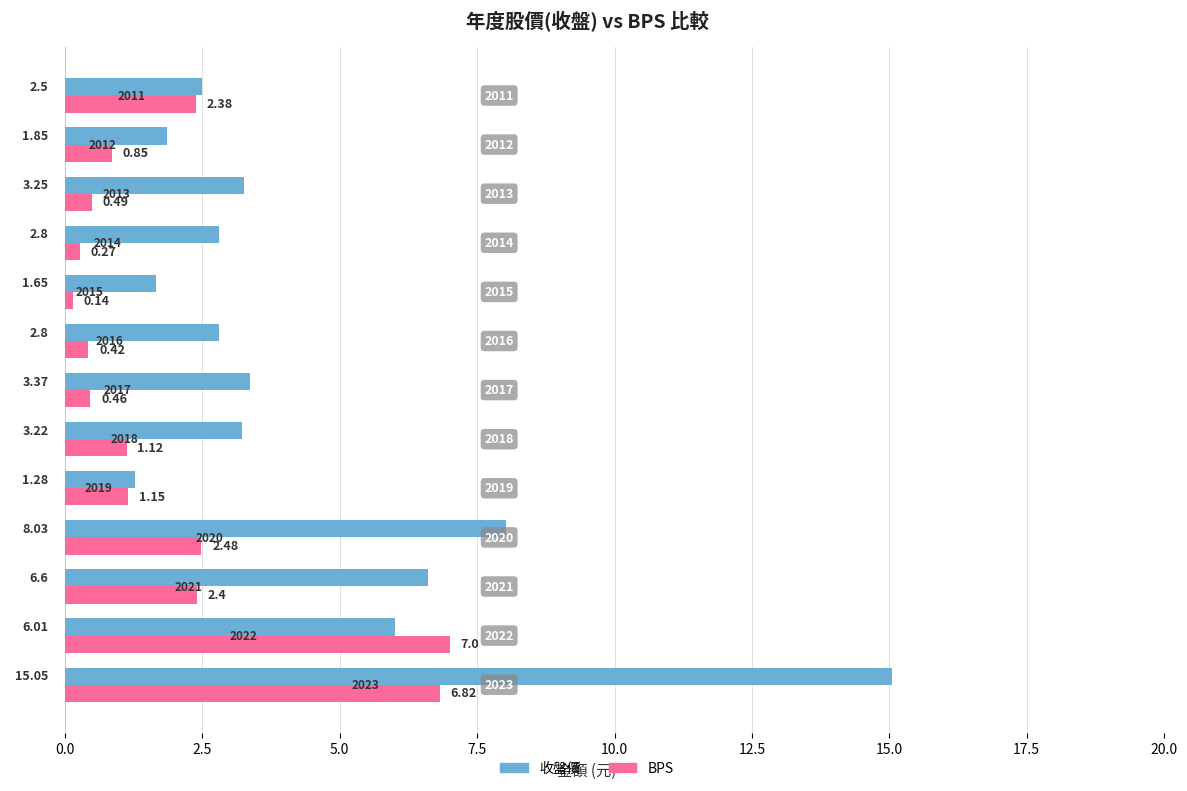

List the series in order of their overall mean, highest first.

收盤價, BPS